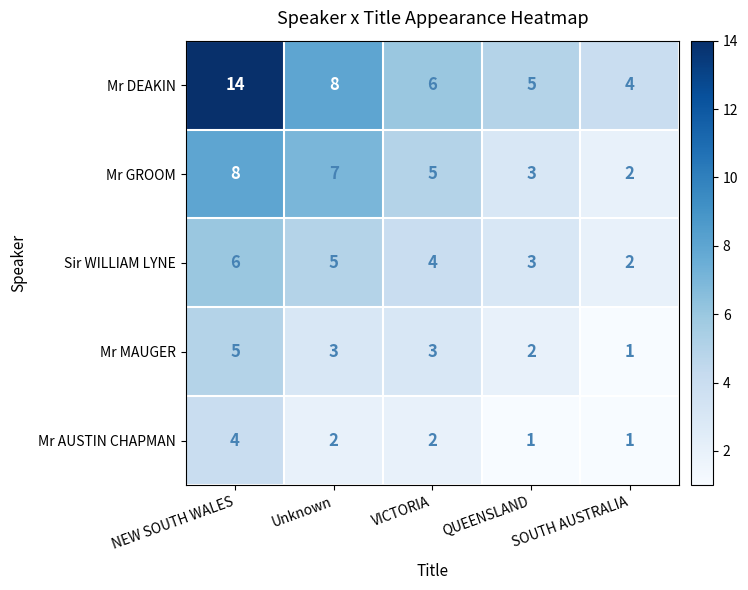

What is the difference between the highest and lowest values at QUEENSLAND?

4